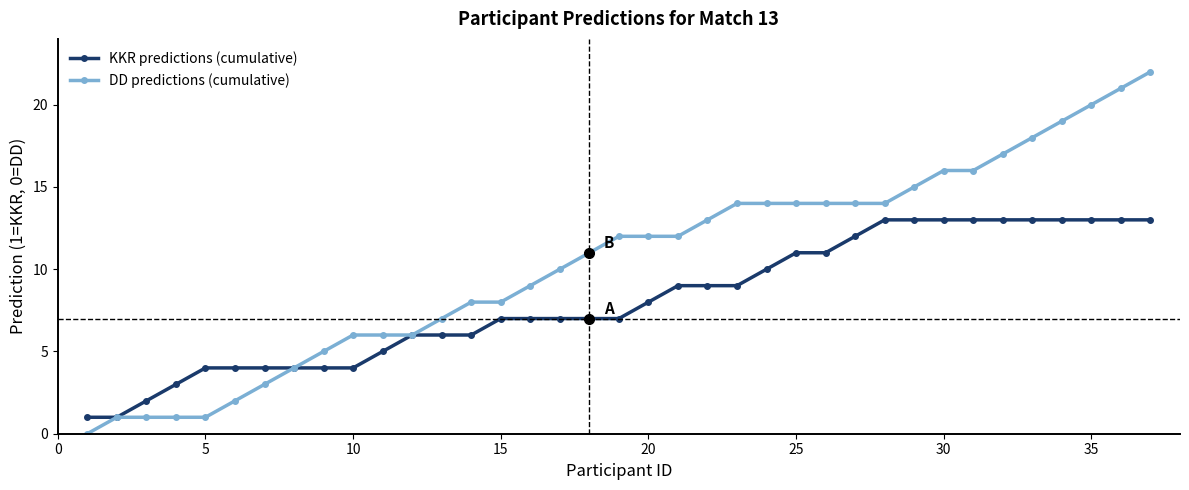

List the series in order of their overall mean, lowest first.

KKR predictions (cumulative), DD predictions (cumulative)